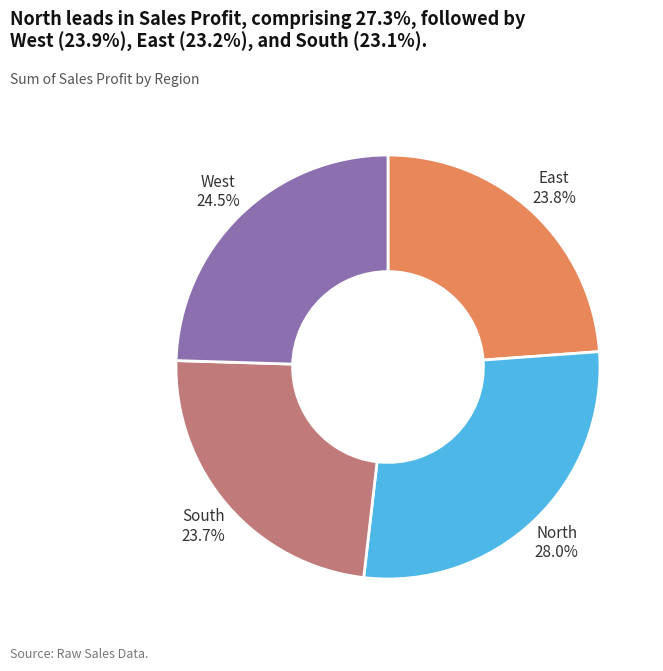

Between North 28.0% and South 23.7%, which is larger?

North 28.0%